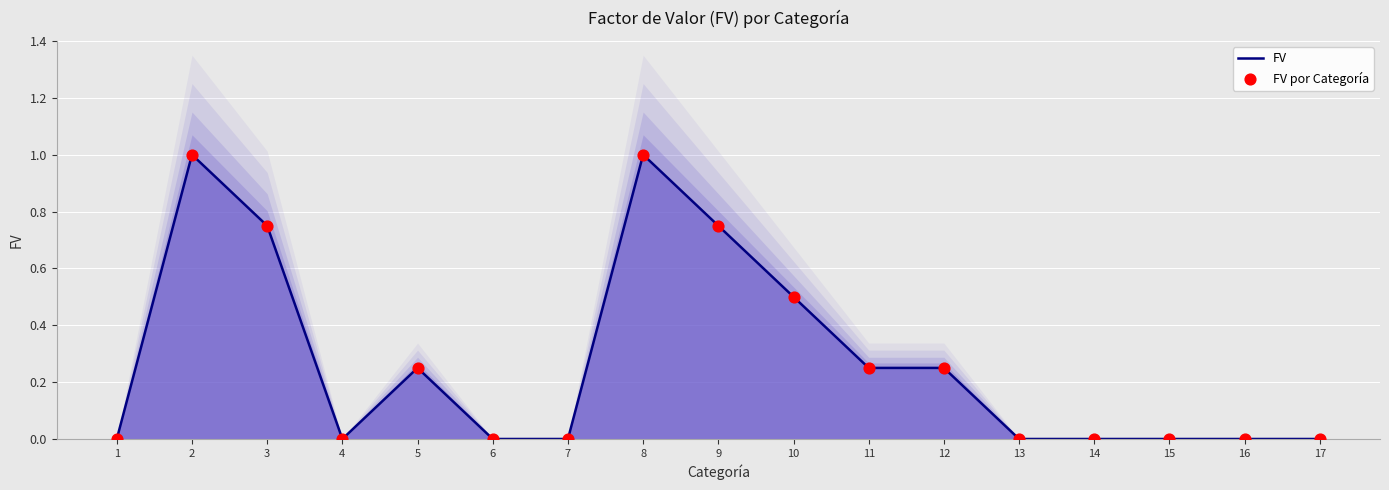

Which series has the widest spread of Y values?

FV